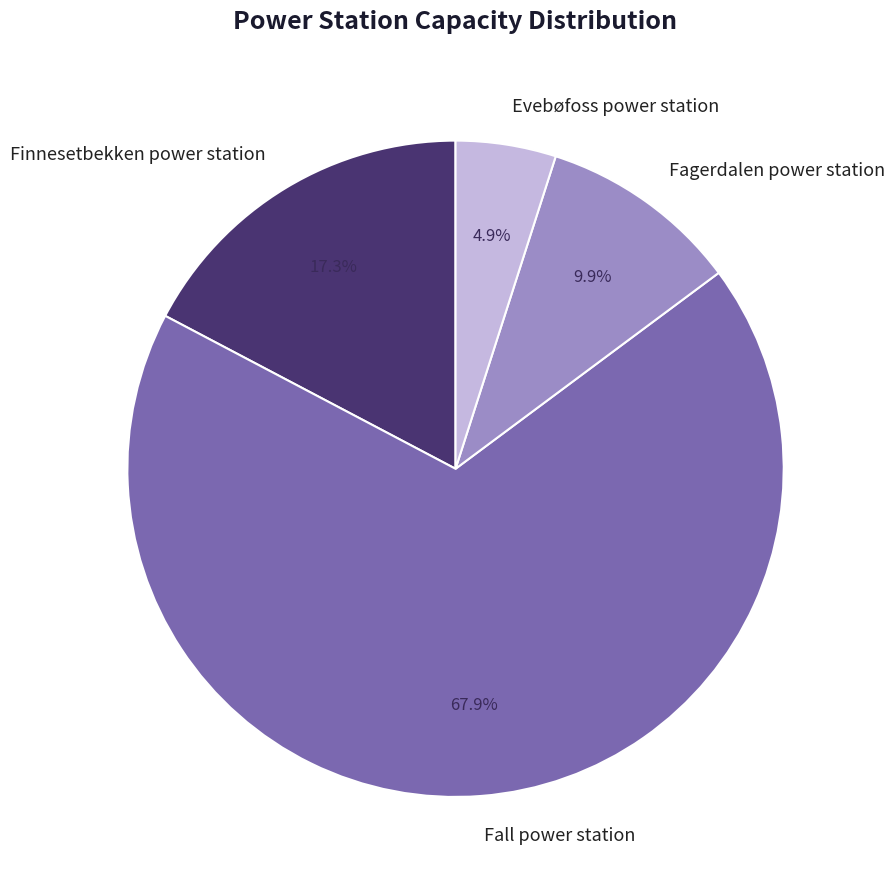

How much of the chart is everything except Fagerdalen power station?

90.1%